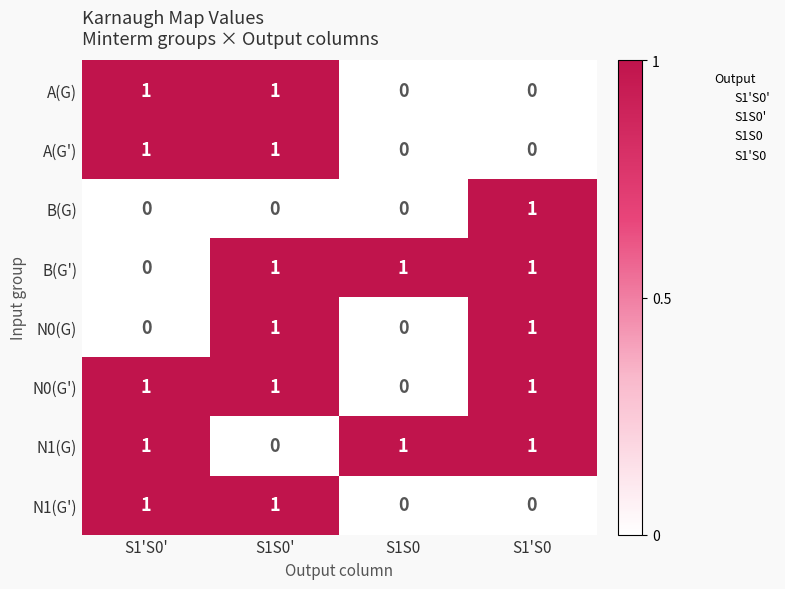

The value of B(G') at S1S0 is 2. True or false?

False